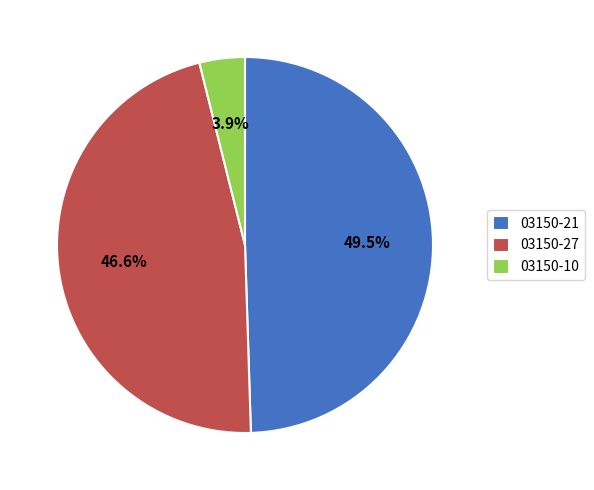

True or false: 03150-21 accounts for 41% of the total.

False